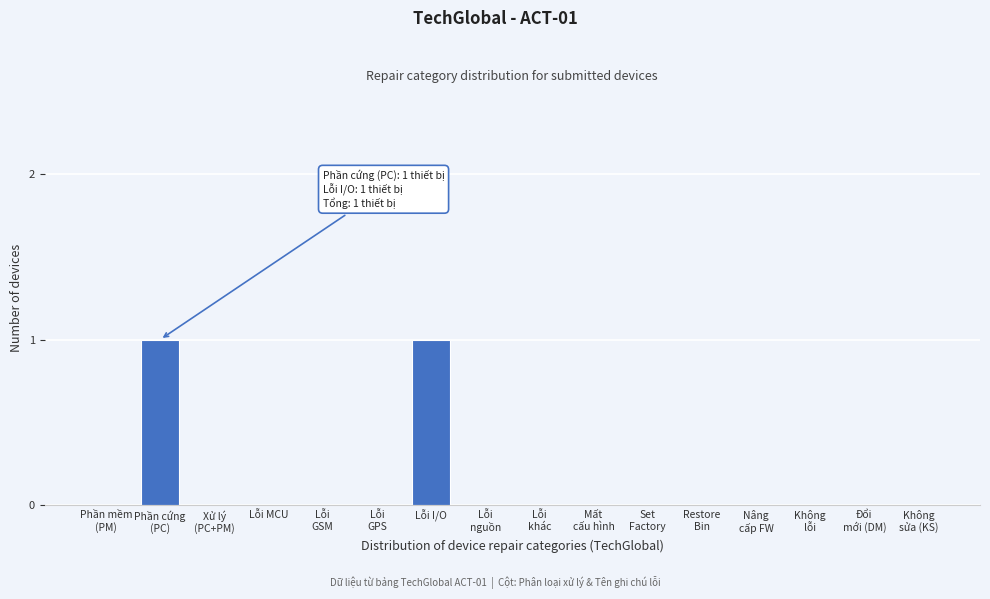

True or false: the data shows 1 at Lỗi MCU.

False